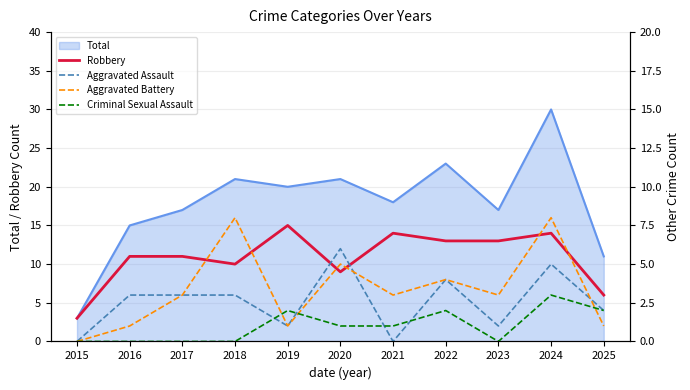

True or false: Aggravated Assault and Robbery cross at least once.

False